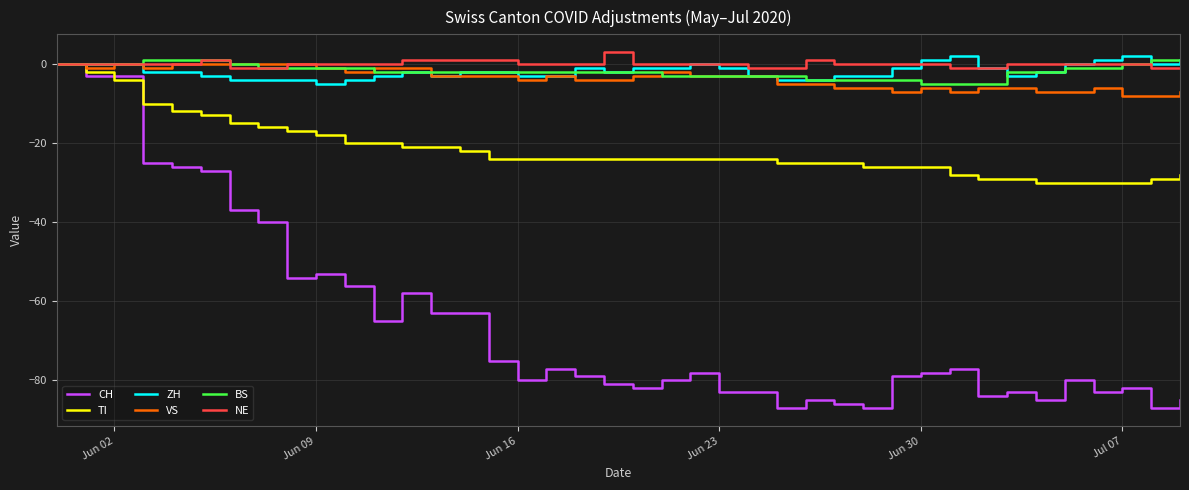

What is the minimum value for ZH?

-5